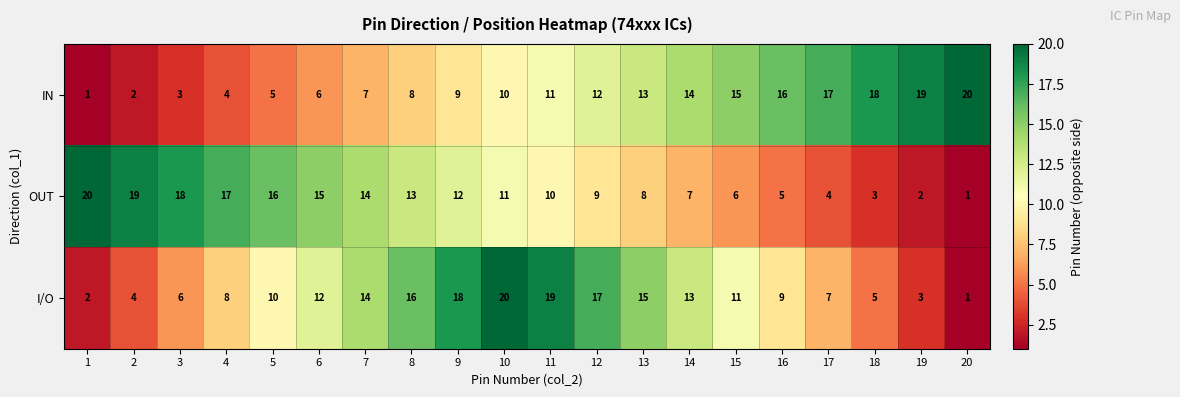

List the labels in order of OUT value, smallest first.

20, 19, 18, 17, 16, 15, 14, 13, 12, 11, 10, 9, 8, 7, 6, 5, 4, 3, 2, 1